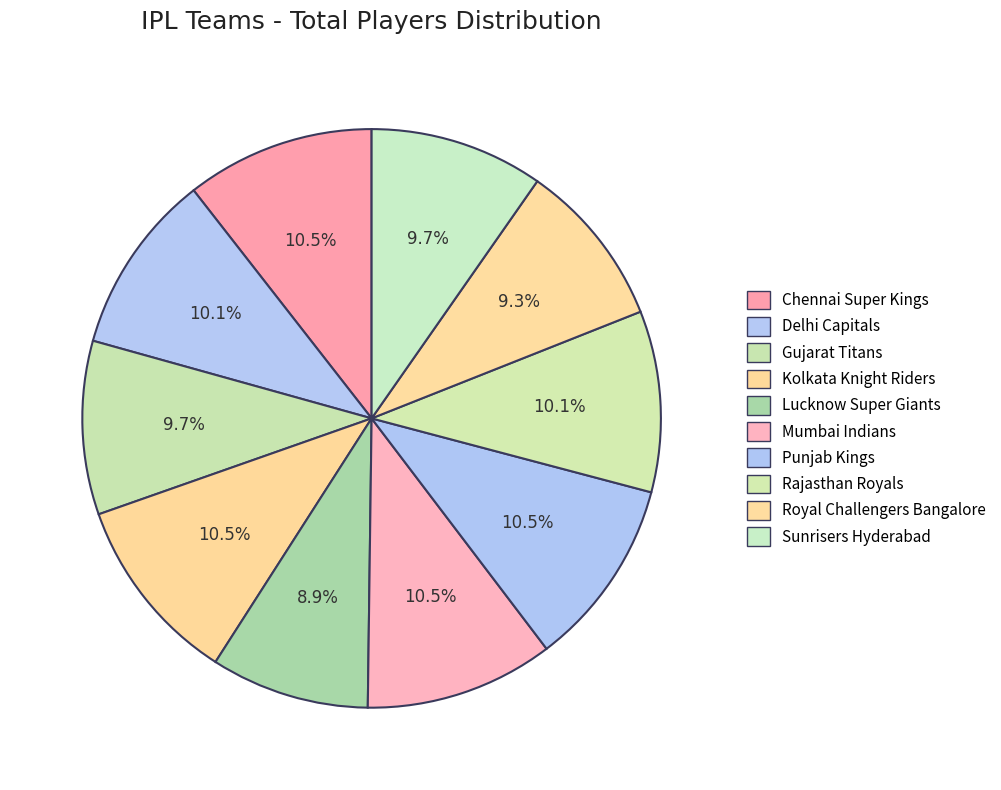

To the nearest percent, what portion does Mumbai Indians represent?

11%